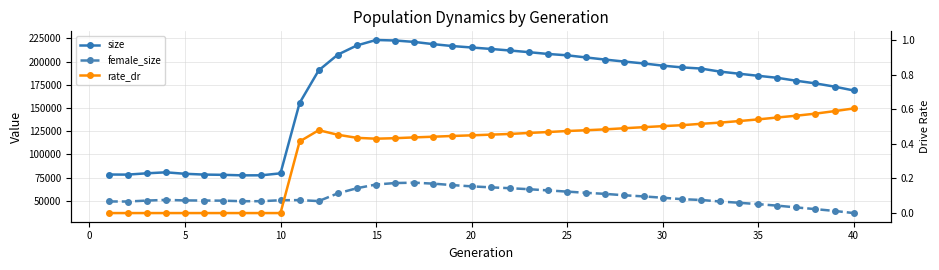

True or false: size and female_size intersect in this chart.

False